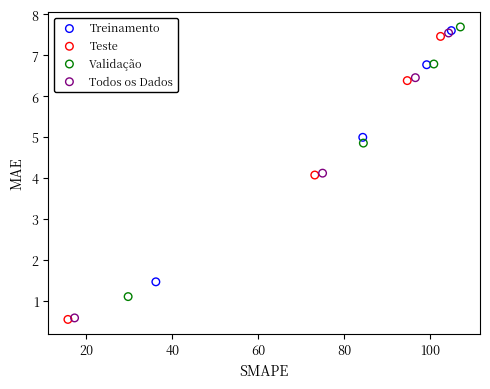

Which series has the largest Y range (max minus min)?

Todos os Dados